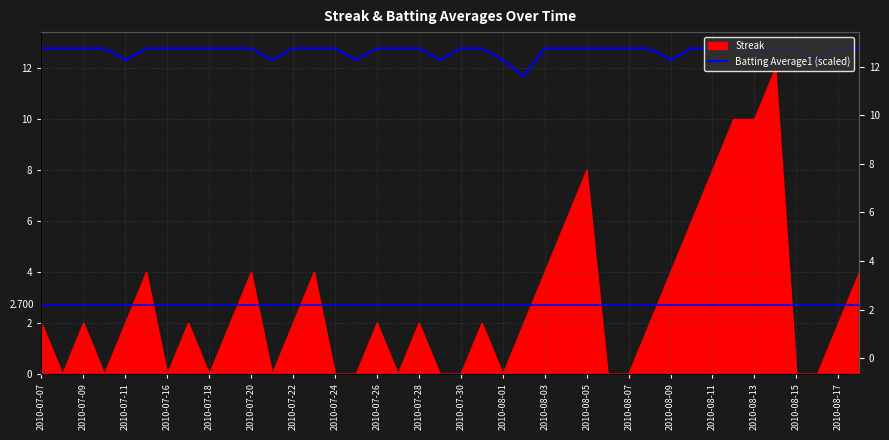

How many lines are shown in the chart?

1